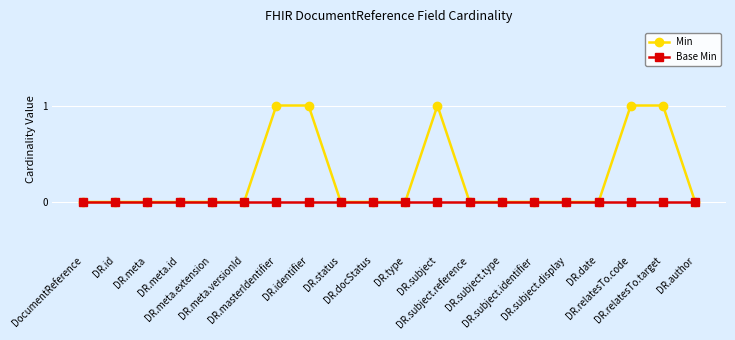

Reading right to left, transcribe all the data shown in this chart.

Min: 0	1	1	0	0	0	0	0	1	0	0	0	1	1	0	0	0	0	0	0
Base Min: 0	0	0	0	0	0	0	0	0	0	0	0	0	0	0	0	0	0	0	0